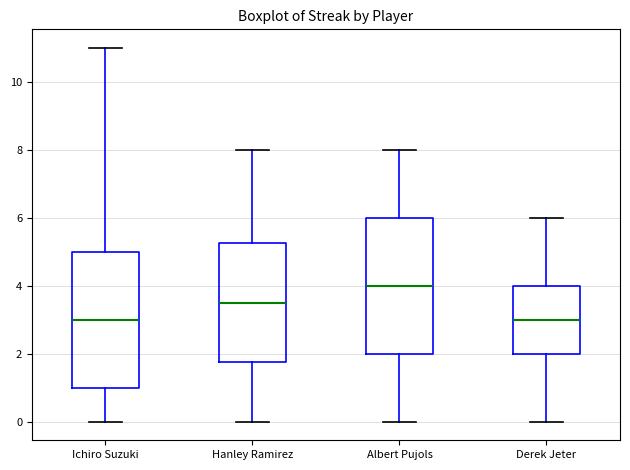

Reading left to right, transcribe this box plot: for each box, give where its median line is, the range the box spans, and where its two whiskers end, as read against the y-axis. The values are not printed on the chart, so give them approximately, as read against the axis.

Ichiro Suzuki: median 3.0, box 1.0 to 5.0, whiskers 0.0 to 11.0
Hanley Ramirez: median 3.6, box 1.8 to 5.2, whiskers 0.0 to 8.0
Albert Pujols: median 4.0, box 2.0 to 6.0, whiskers 0.0 to 8.0
Derek Jeter: median 3.0, box 2.0 to 4.0, whiskers 0.0 to 6.0